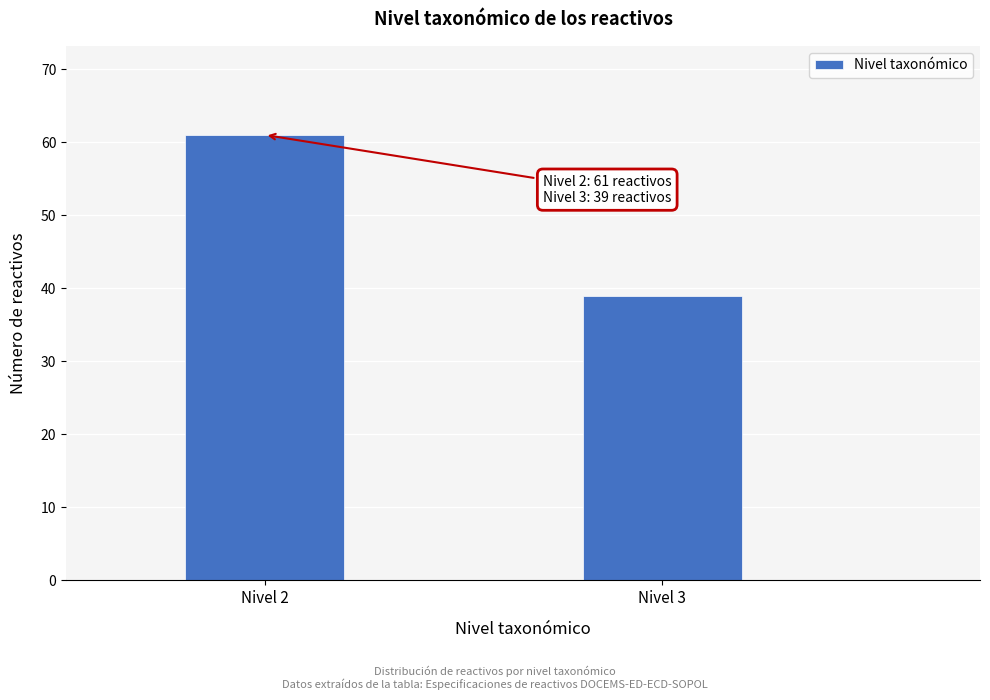

Reading left to right, what are all the values shown in this chart?

61	39